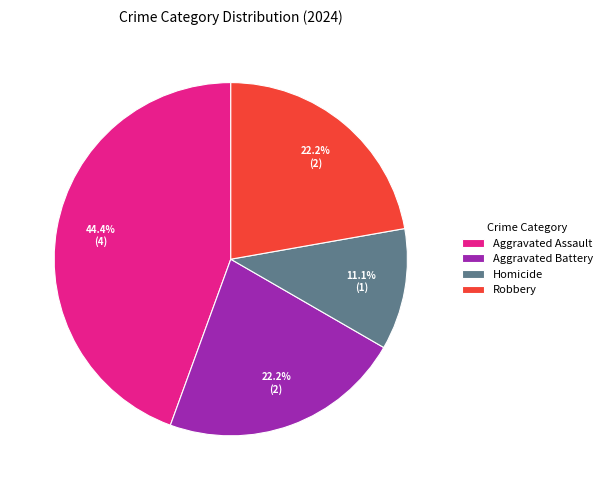

Which slice is the smallest?

Homicide